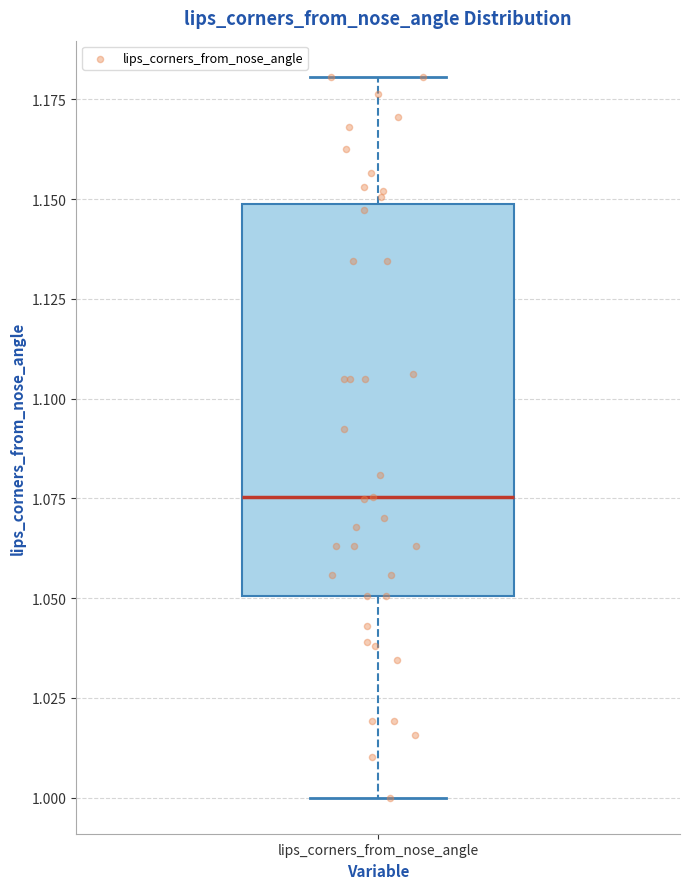

Transcribe this box plot: give where the median line is, the range the box spans, and where the two whiskers end, as read against the y-axis. The values are not printed on the chart, so give them approximately, as read against the axis.

median 1.075, box 1.050 to 1.150, whiskers 1.000 to 1.180